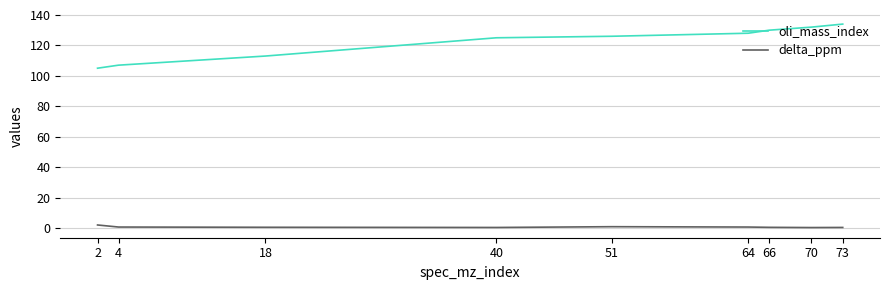

List the series in order of their peak value, highest first.

oli_mass_index, delta_ppm